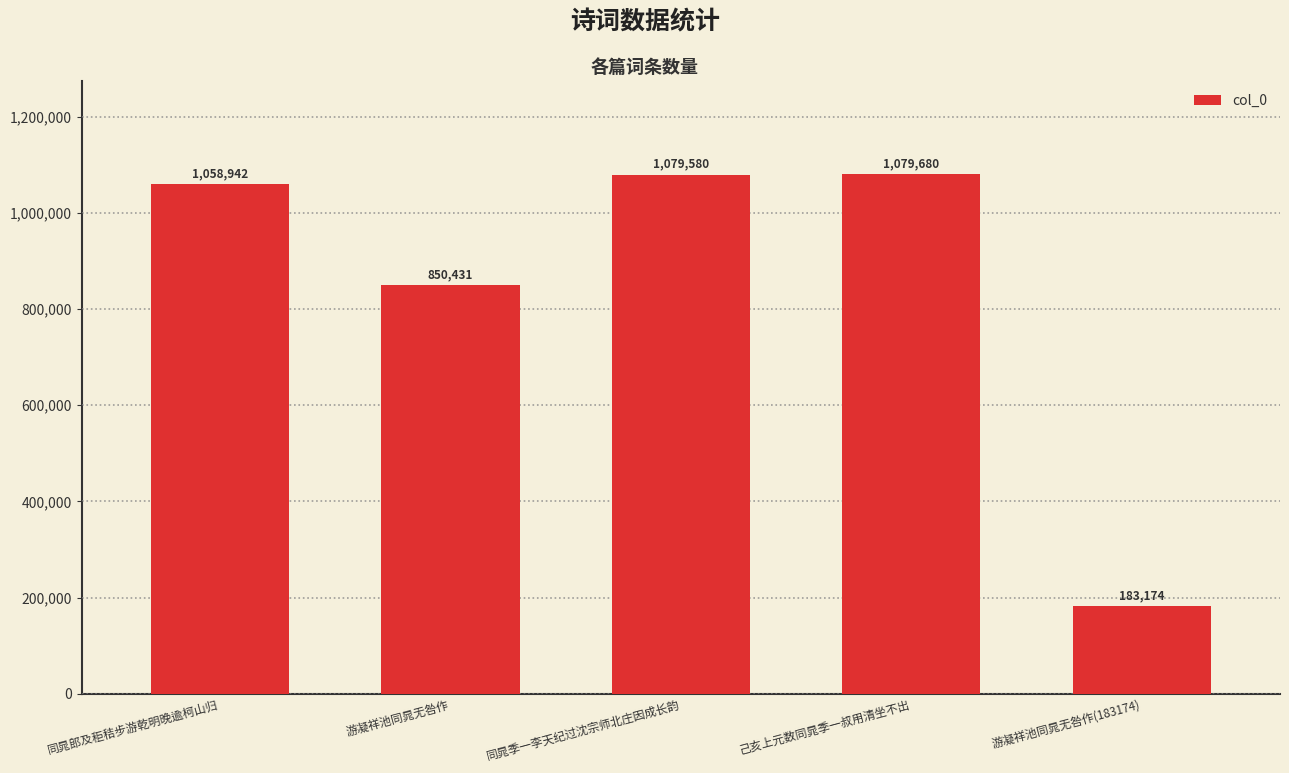

Approximately how many times larger is the value at 同晁郎及秬秸步游乾明晚逾柯山归 compared to 己亥上元数同晁季一叔用清坐不出?

1.0